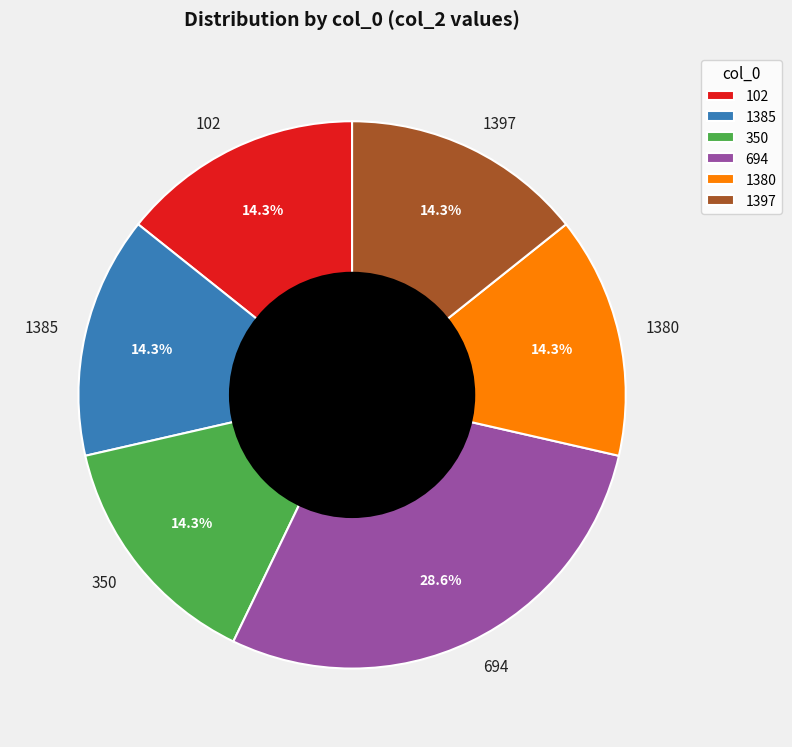

What is the ratio of the value at 102 to the value at 1380?

1.0